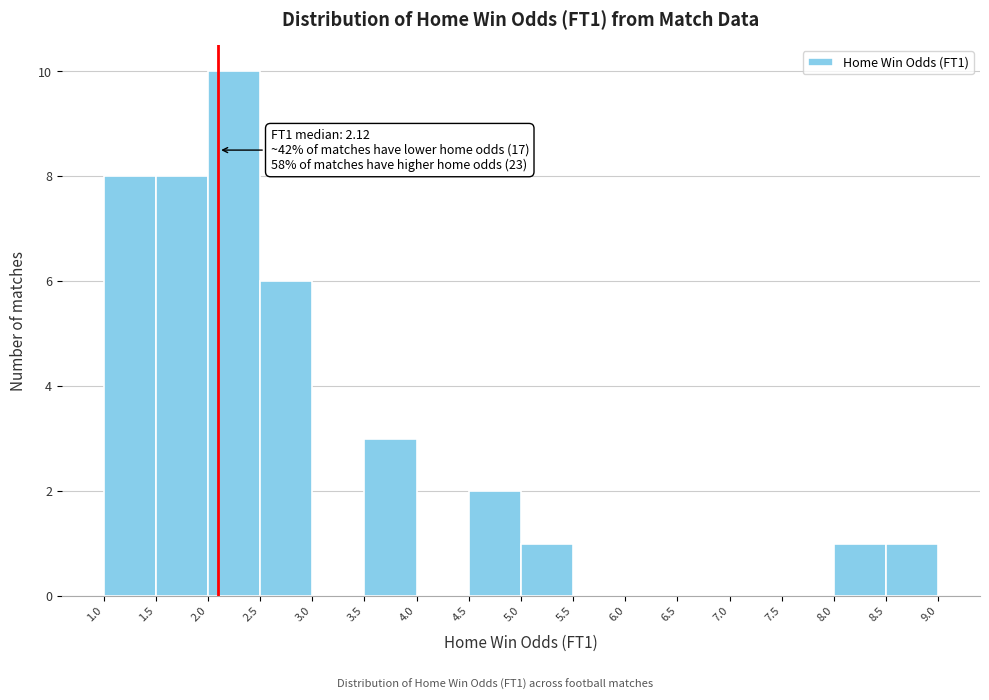

Over which range of the x-axis is the bar tallest?

2.0 to 2.5